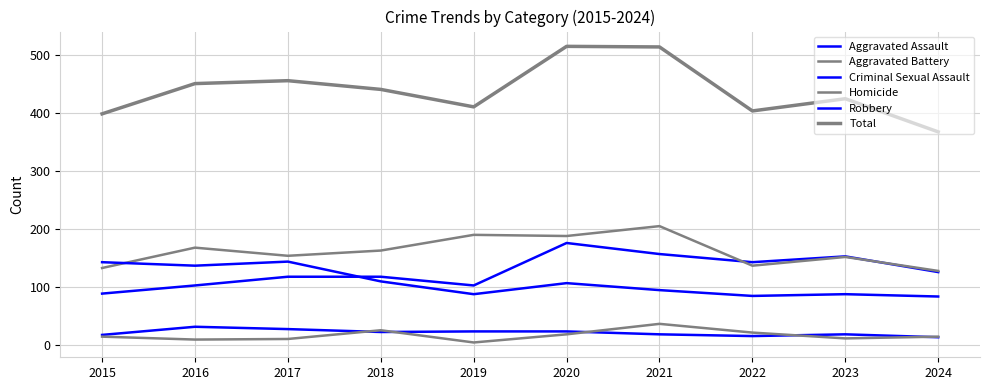

Between 2018 and 2020, which series saw the biggest shift?

Total